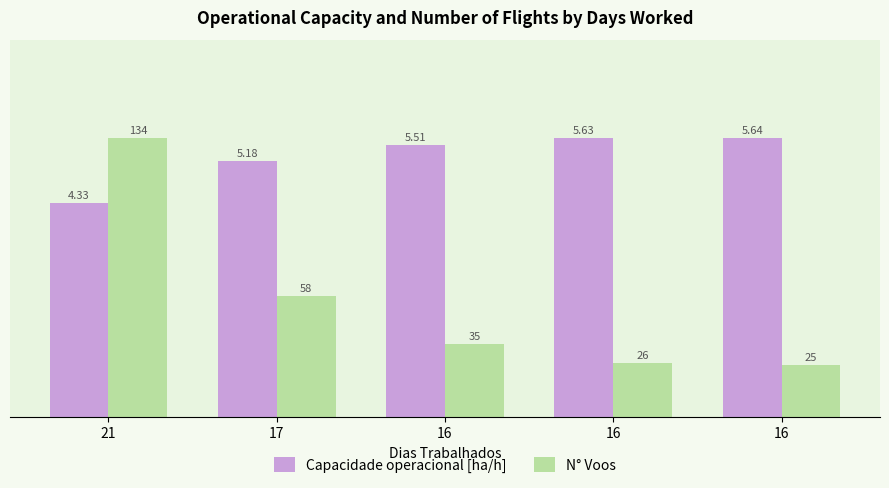

What is the value of the Capacidade operacional [ha/h] bar at the 3rd from the left?

5.5